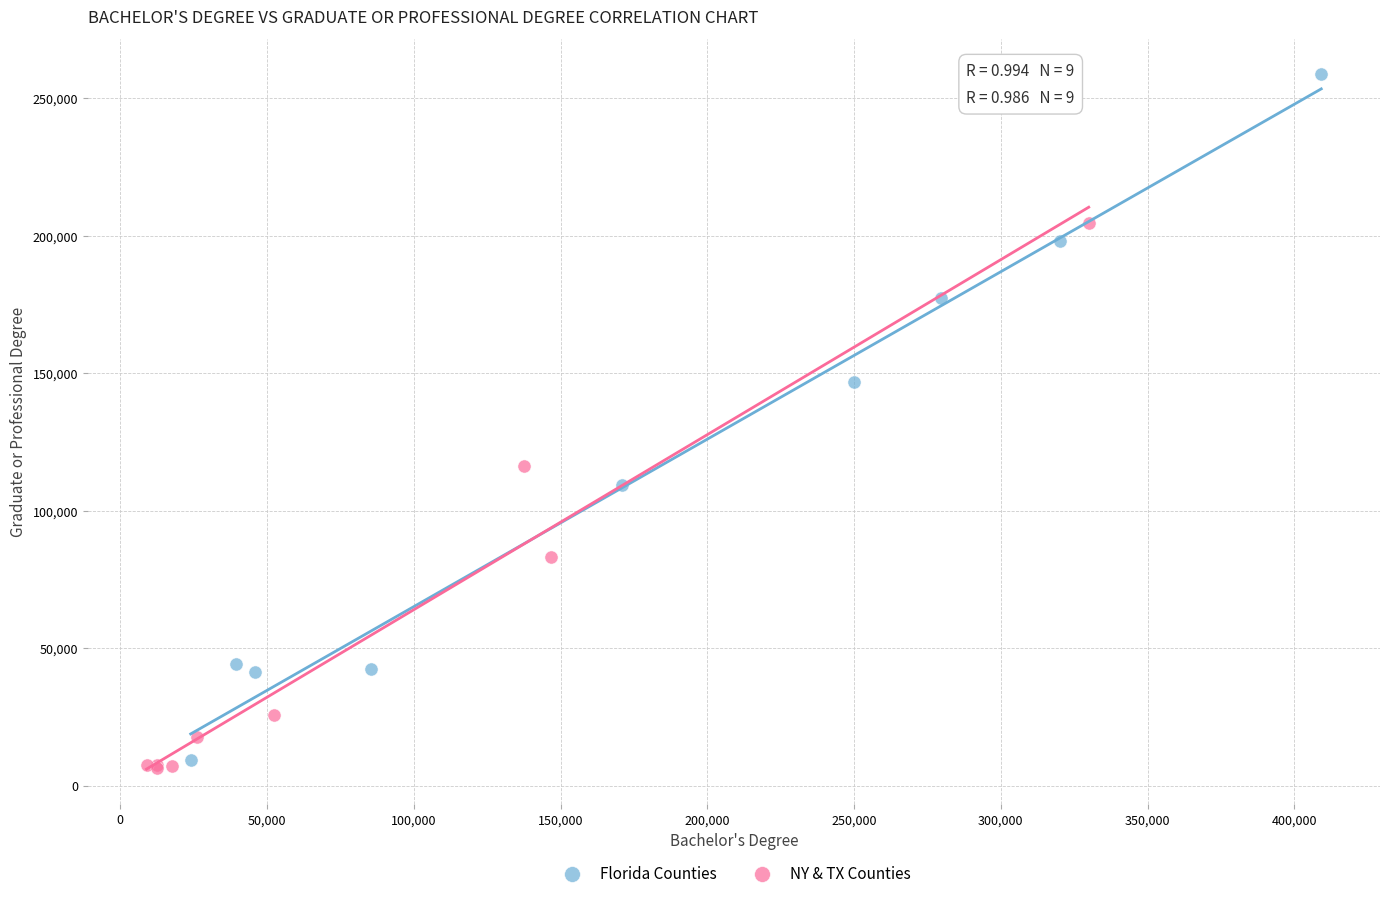

Which series reaches the maximum Y coordinate?

Florida Counties